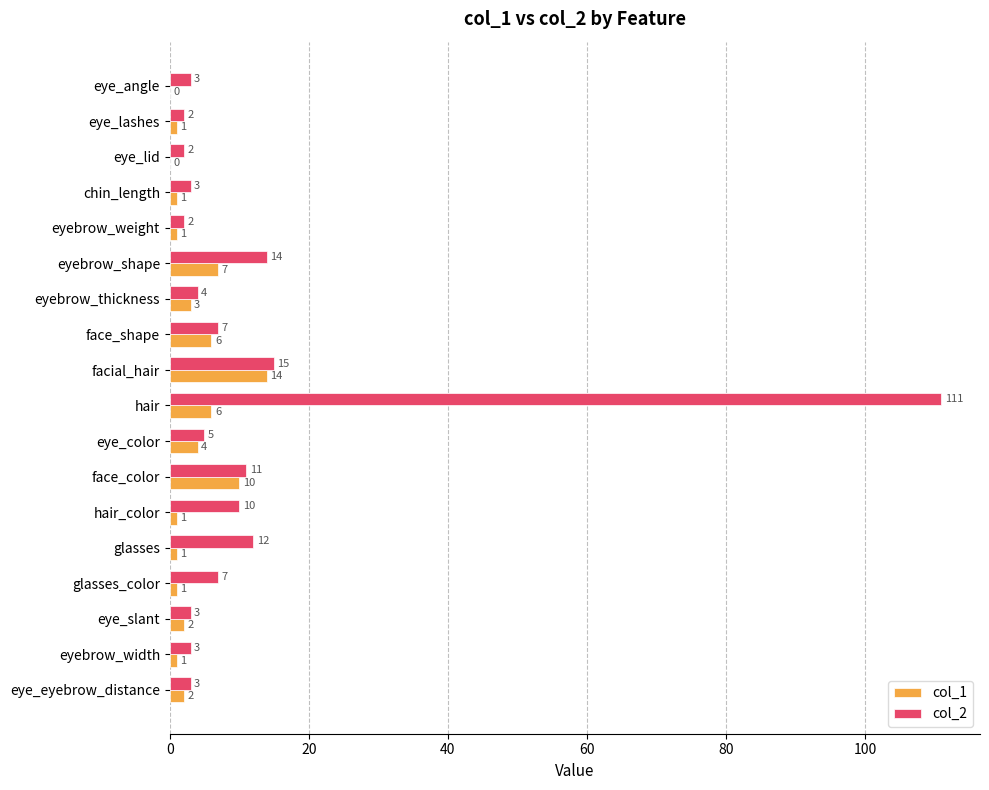

Between eyebrow_shape and eye_eyebrow_distance, which series saw the biggest shift?

col_2